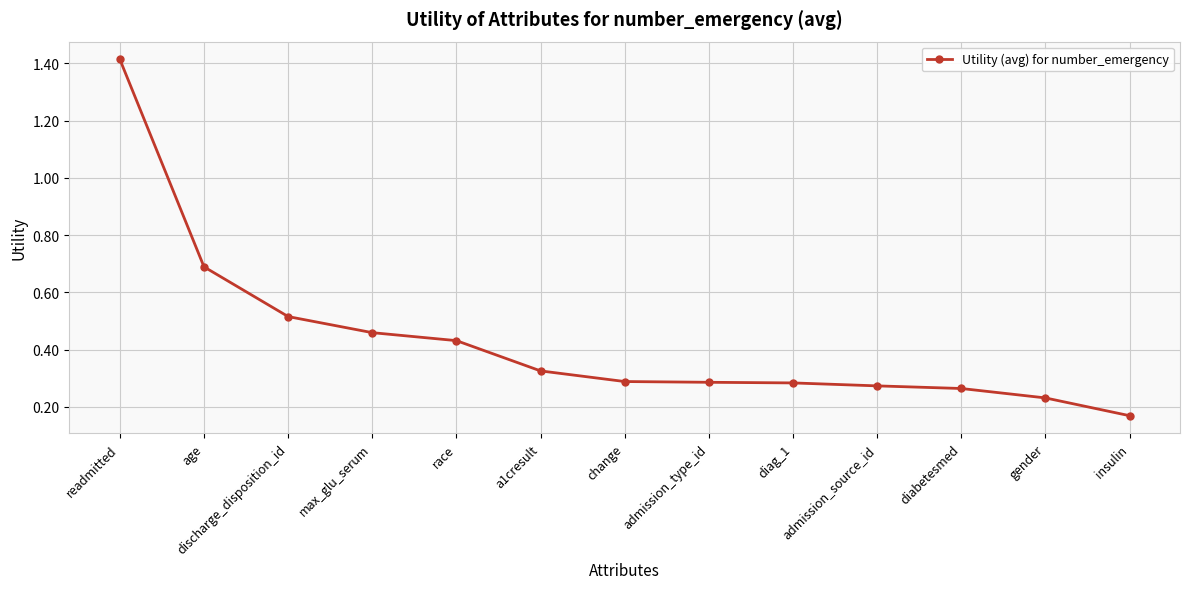

Is it true that the value at change is 0.3?

True